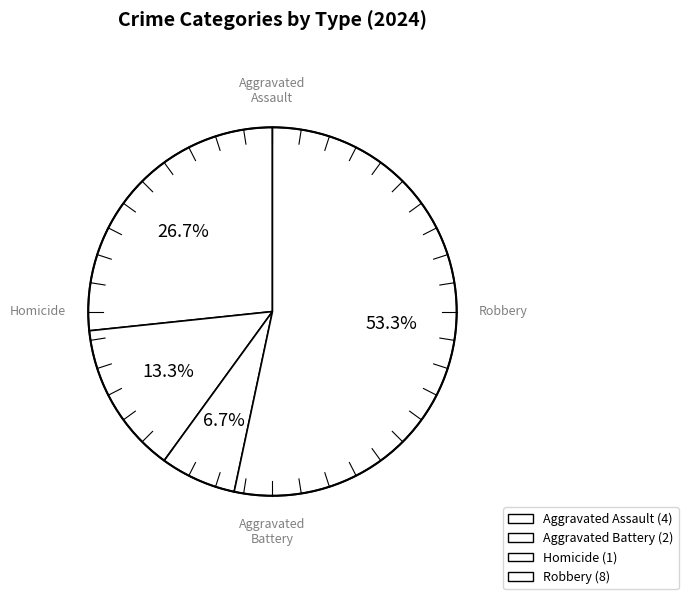

How many slices are in this pie chart?

4